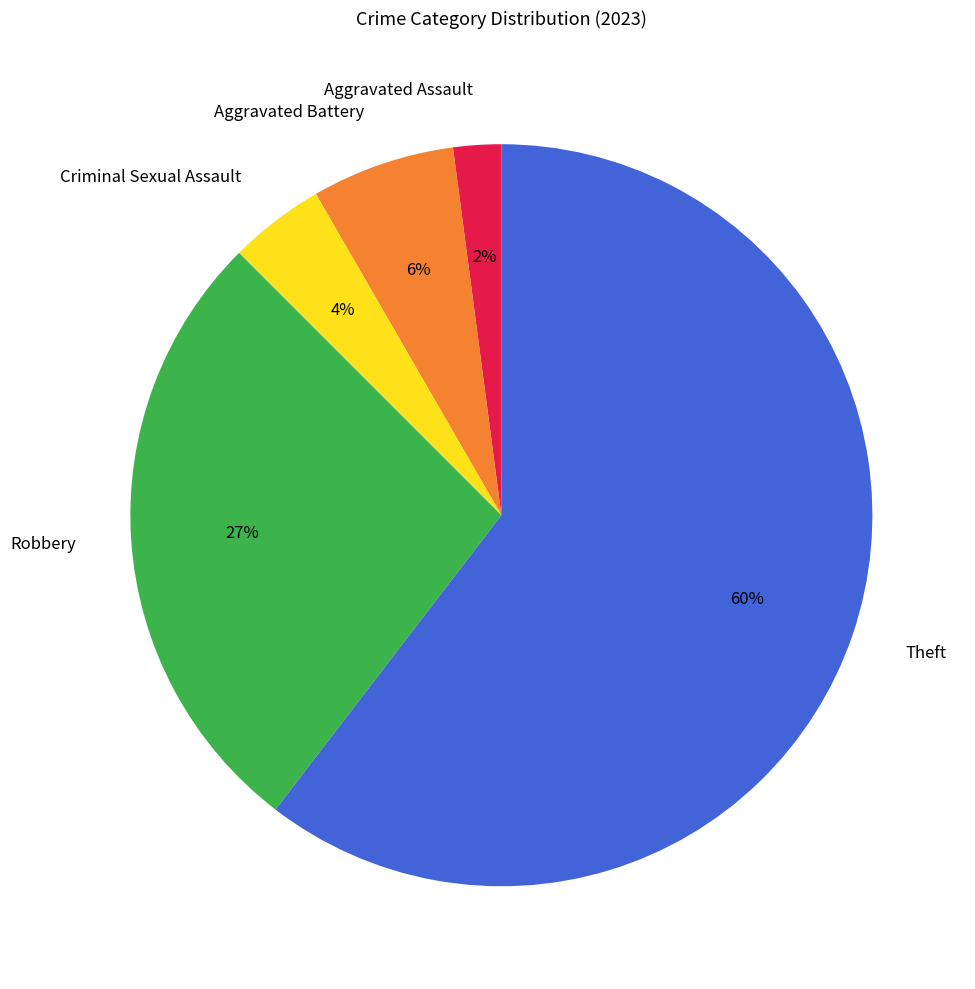

To the nearest percent, what percentage of the pie is Aggravated Battery?

6%